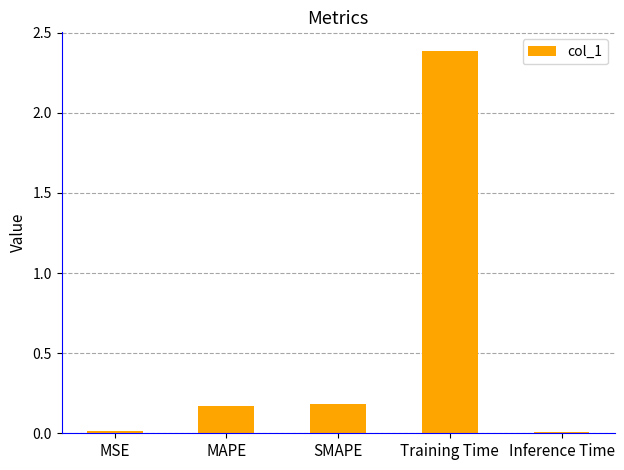

True or false: the data shows 2.4 at Training Time.

True